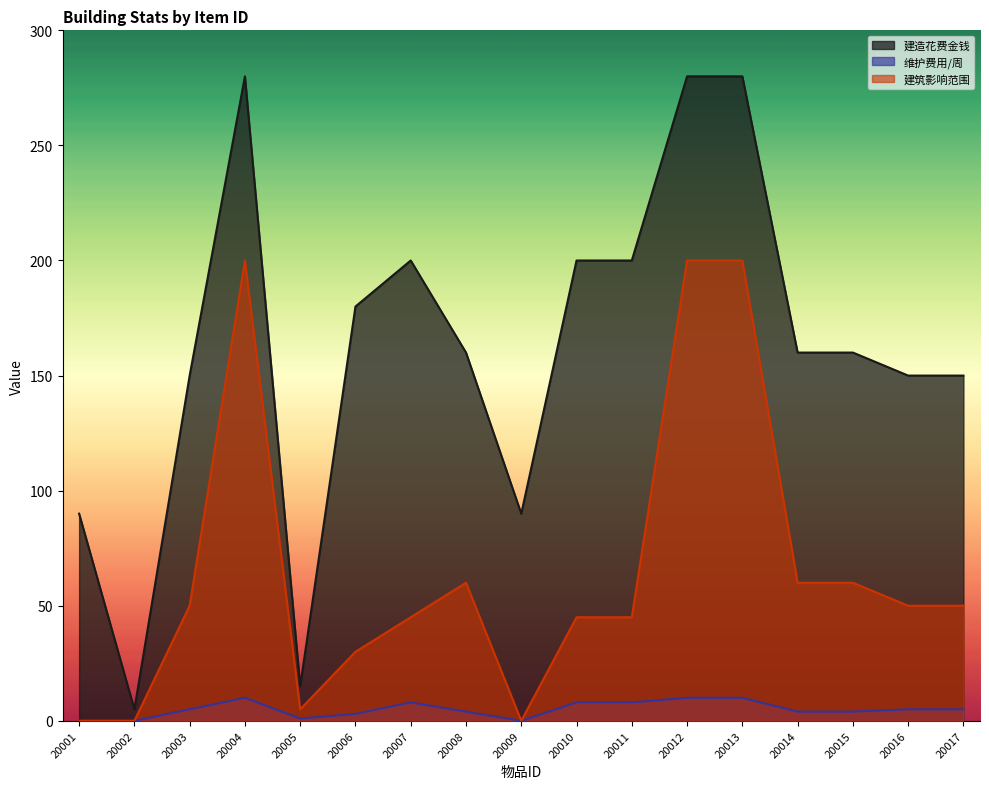

What is the value of the 建筑影响范围 point at the 6th from the left?

30